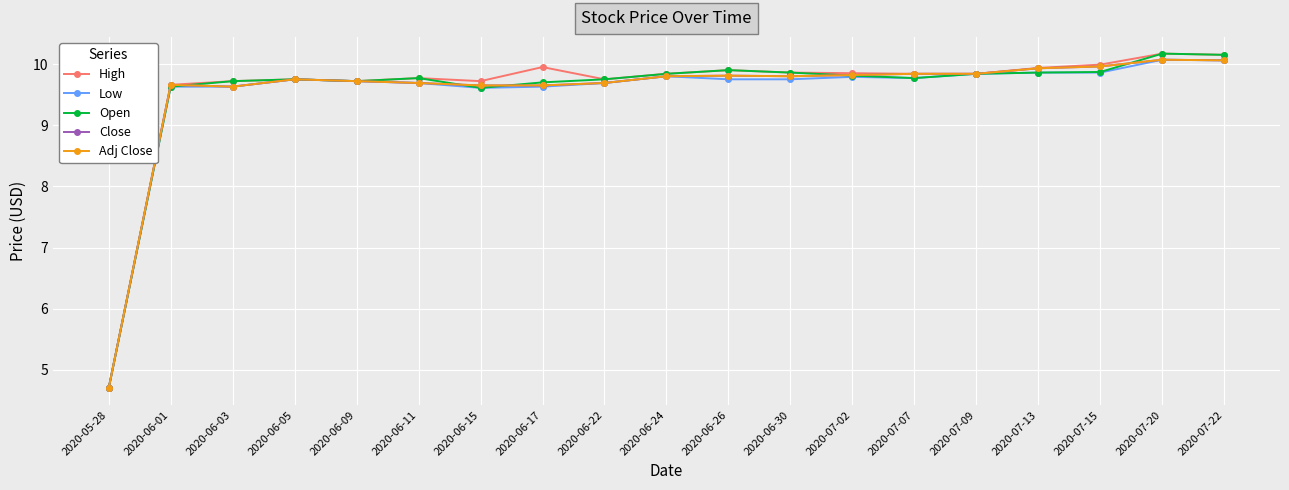

Which series ends up on top after the final intersection of Open and Close?

Open